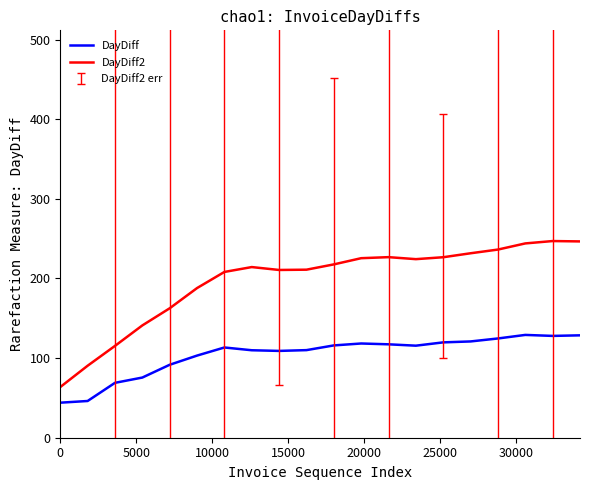

What is the greatest value displayed?

247.0